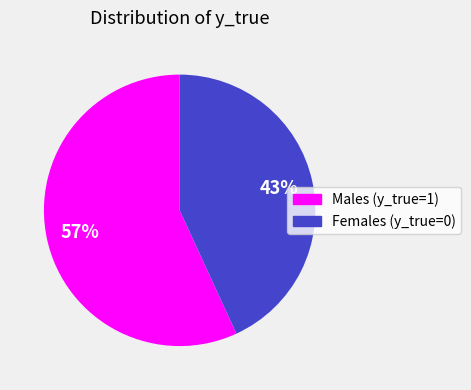

To the nearest percent, what is the combined percentage of Females (y_true=0) and Males (y_true=1)?

100%